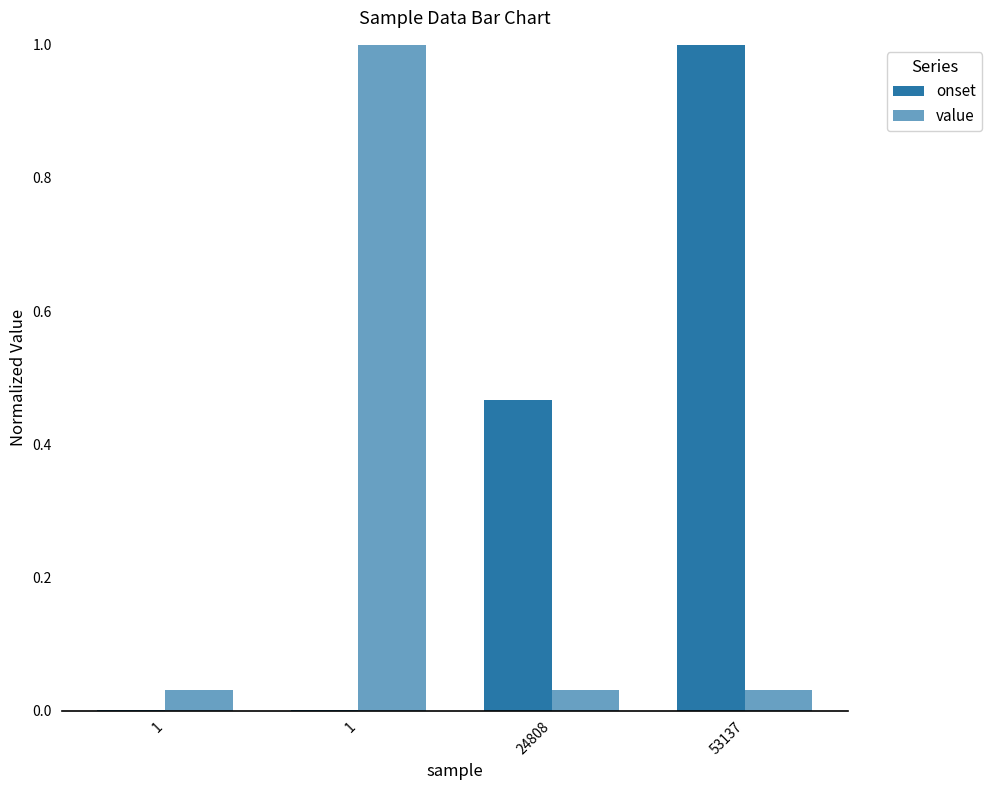

At 53137, list the series in order from largest to smallest.

onset, value